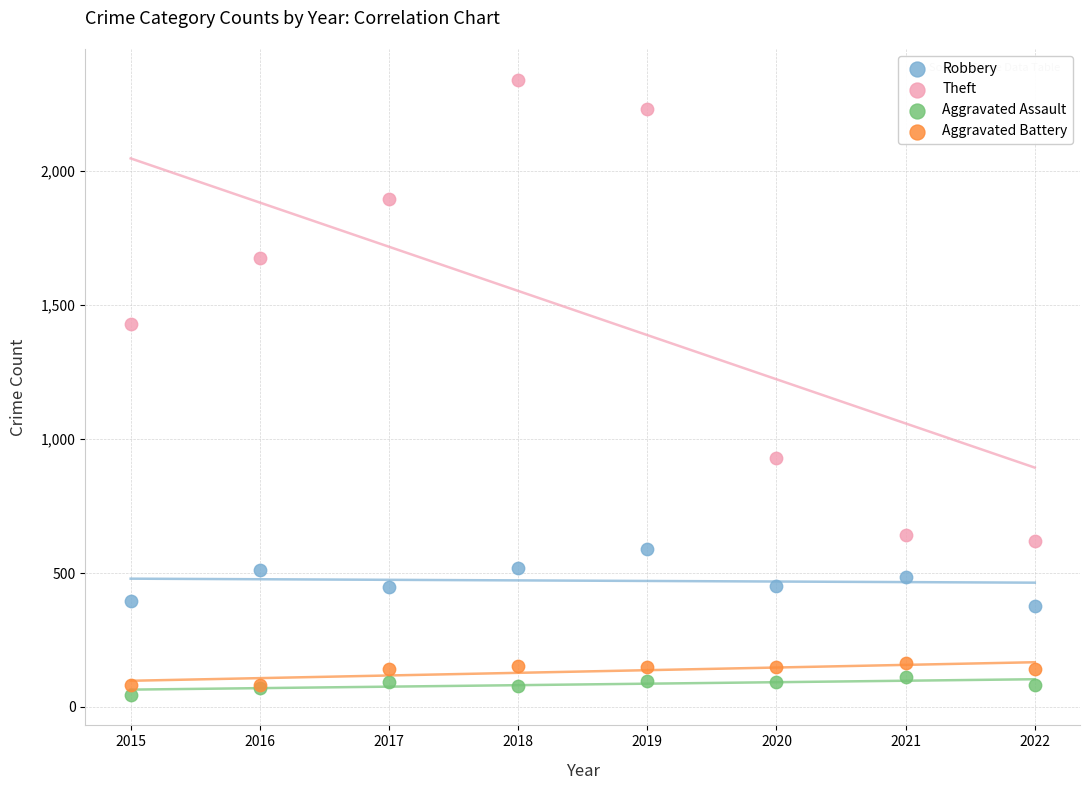

Which series has the widest spread of Y values?

Theft